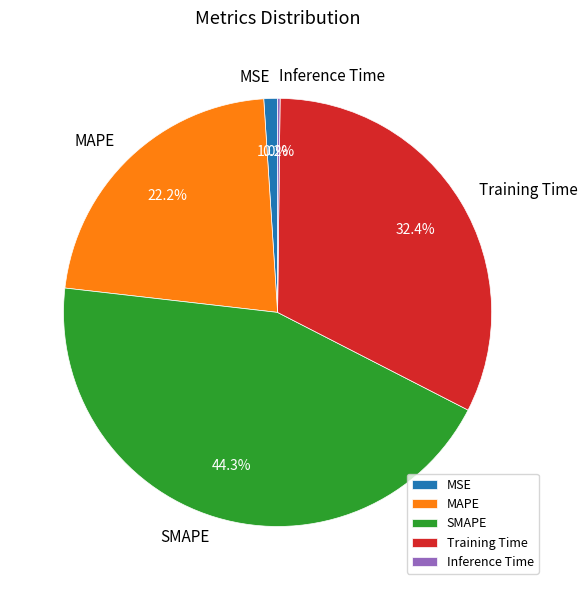

To the nearest percent, what is the average slice percentage?

20%